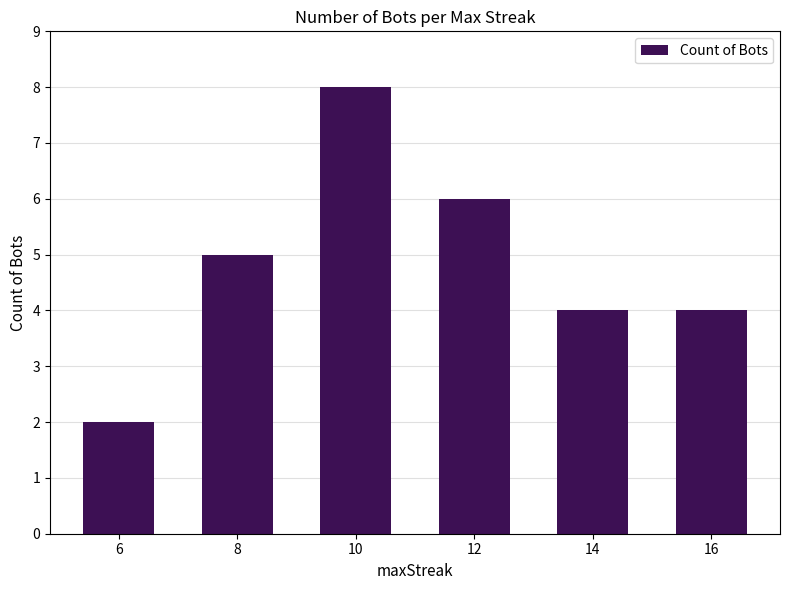

Between 10 and 8, which is larger?

10